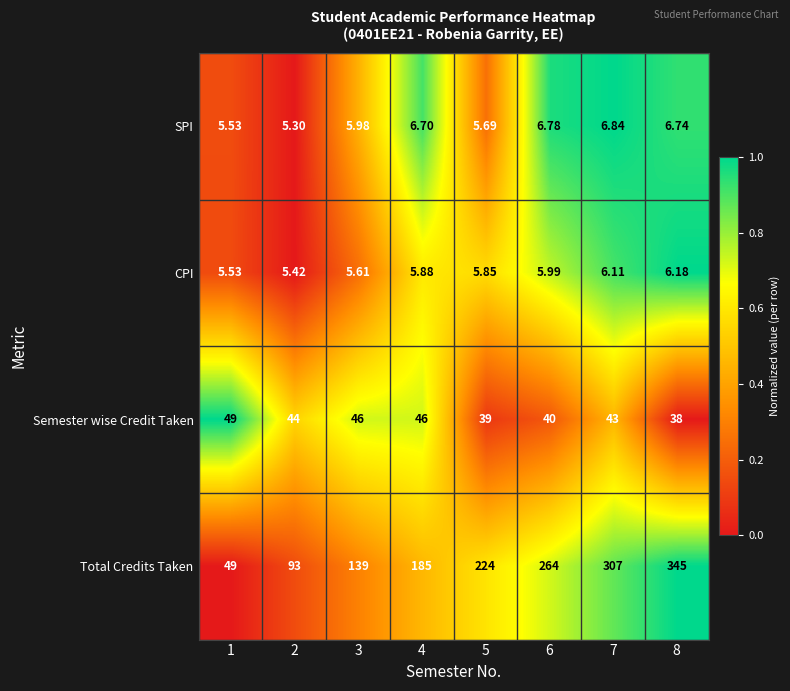

Which series has the largest total across all categories?

Total Credits Taken